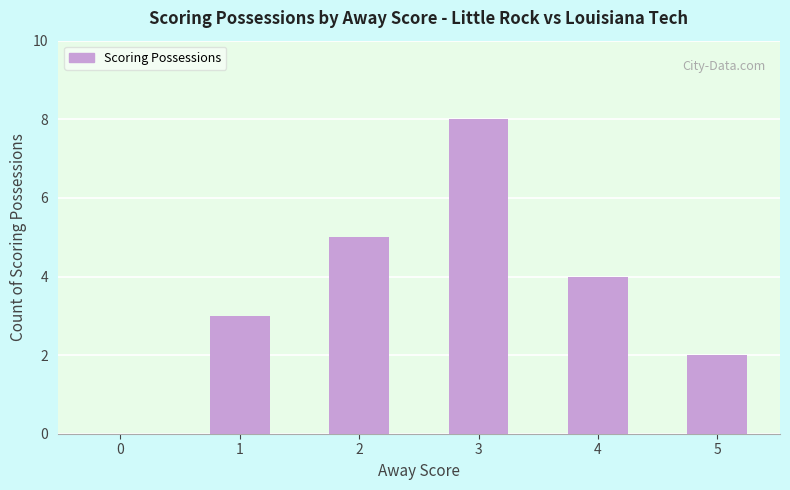

True or false: the data shows 0 at 0.

True